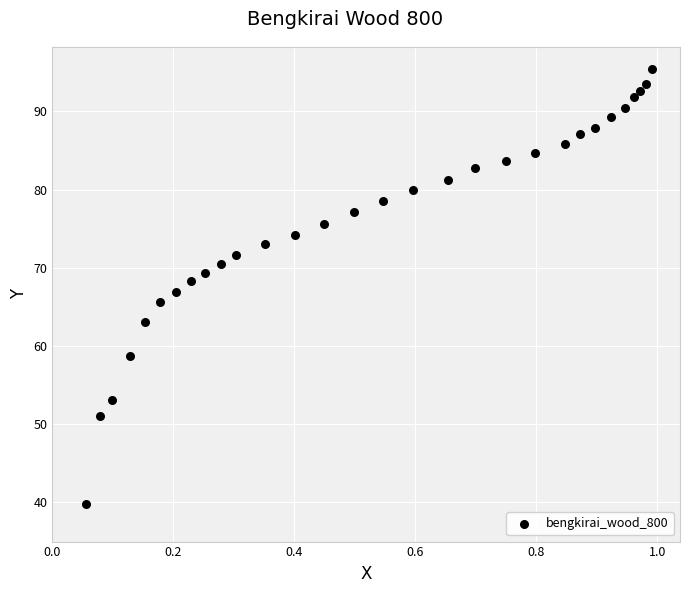

What is the range of Y values (max minus min)?

55.7